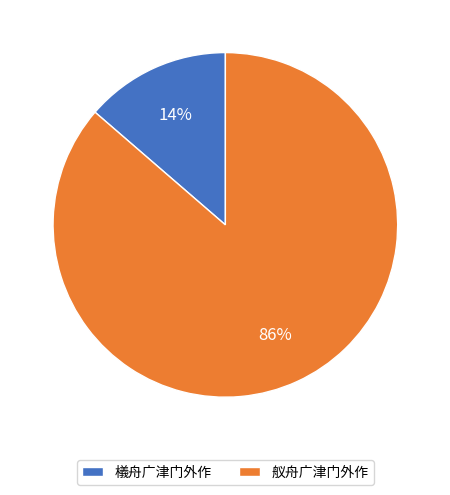

Rank the categories by value from highest to lowest.

舣舟广津门外作, 檥舟广津门外作